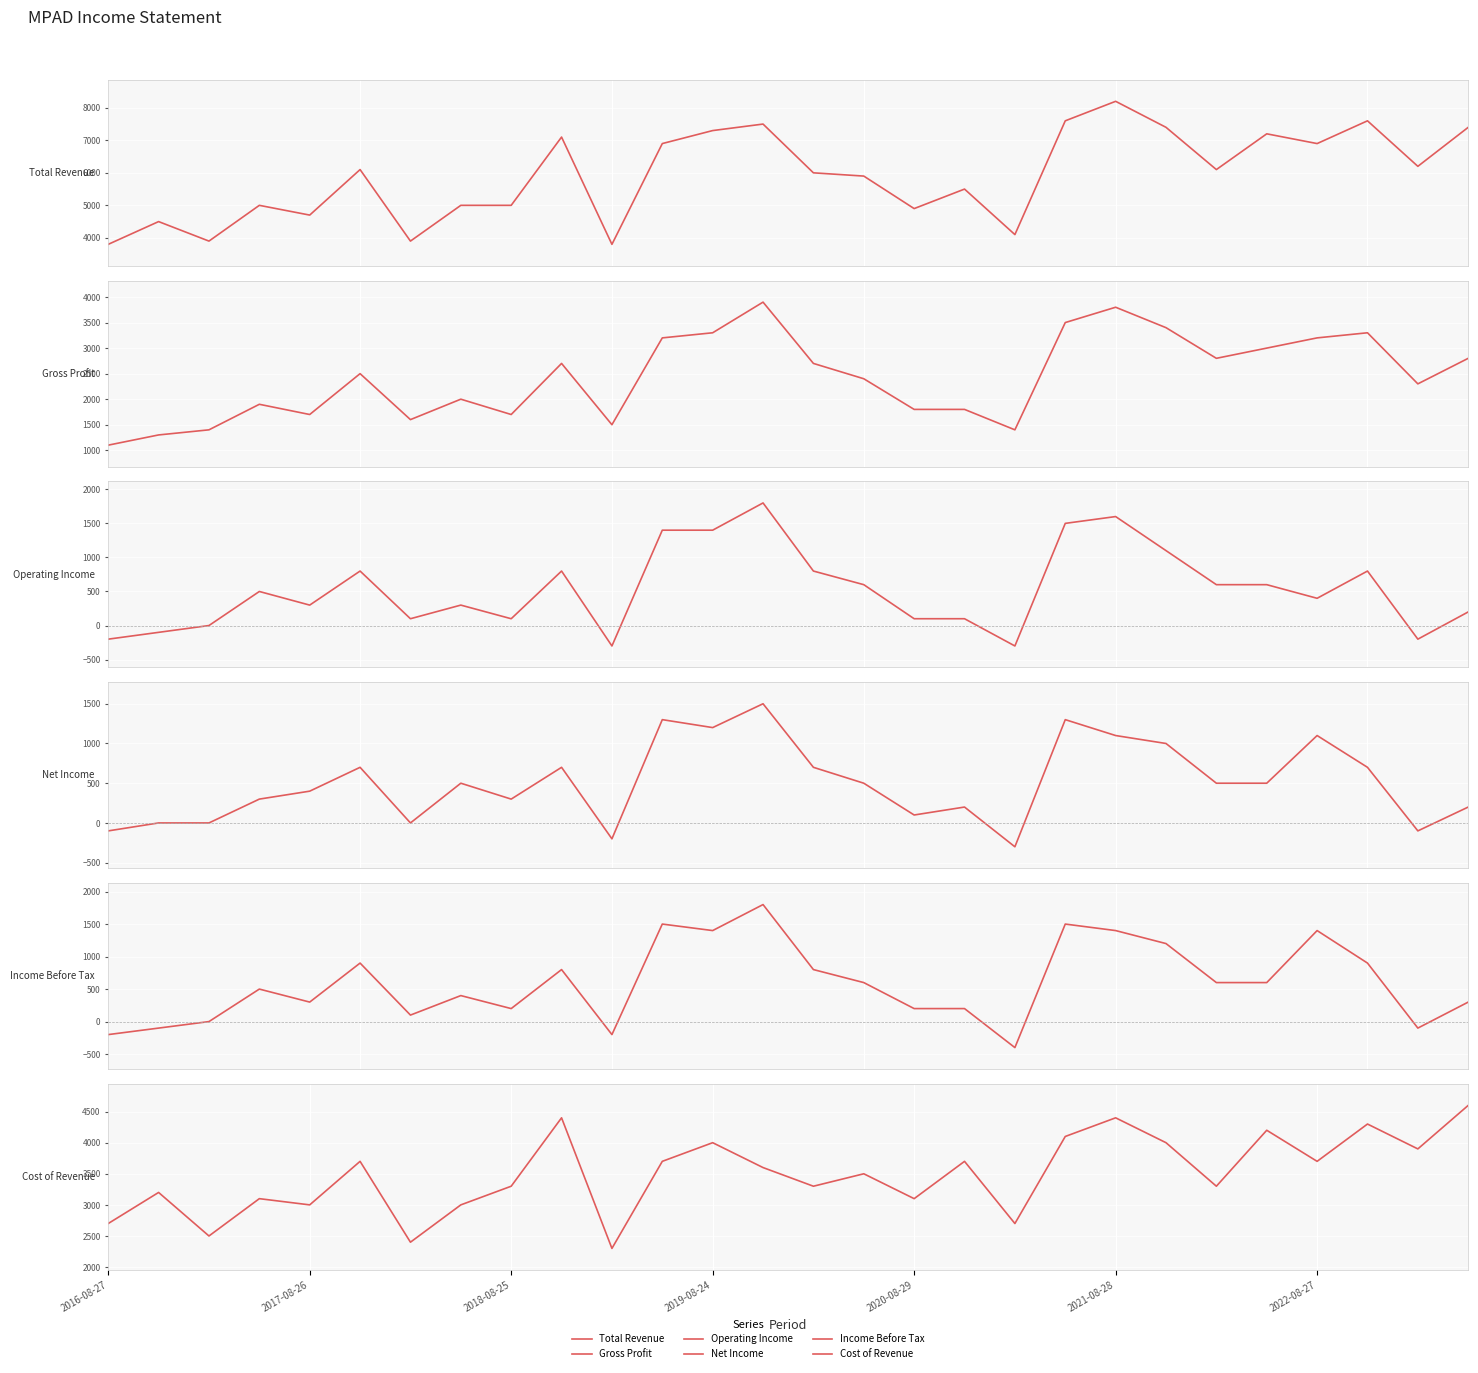

Which category has the highest value in the Operating Income series?

13